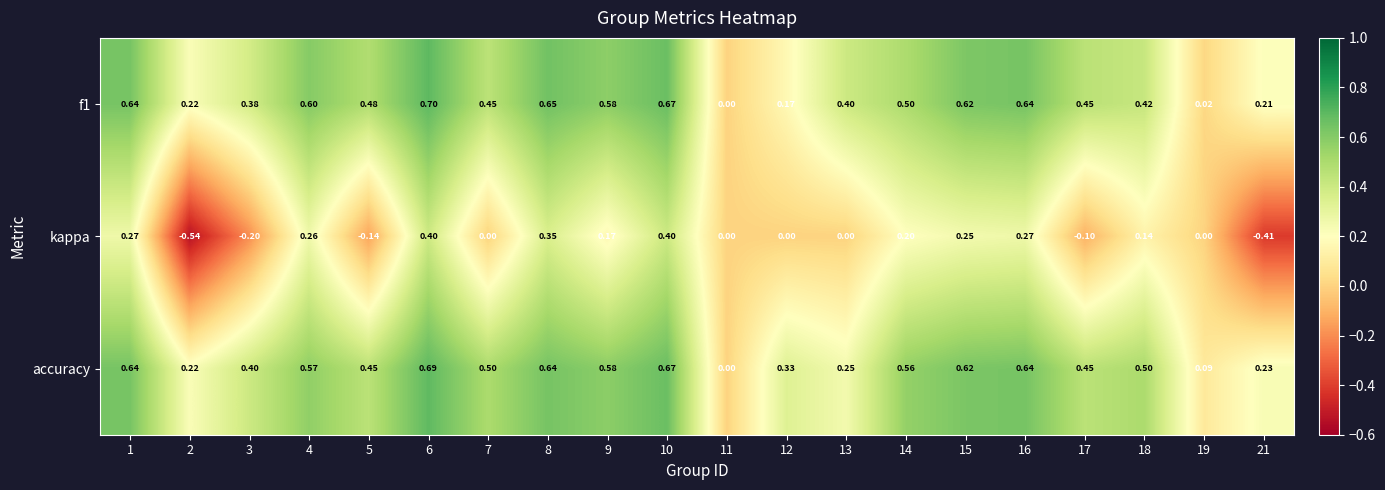

Count the number of data series in this chart.

3